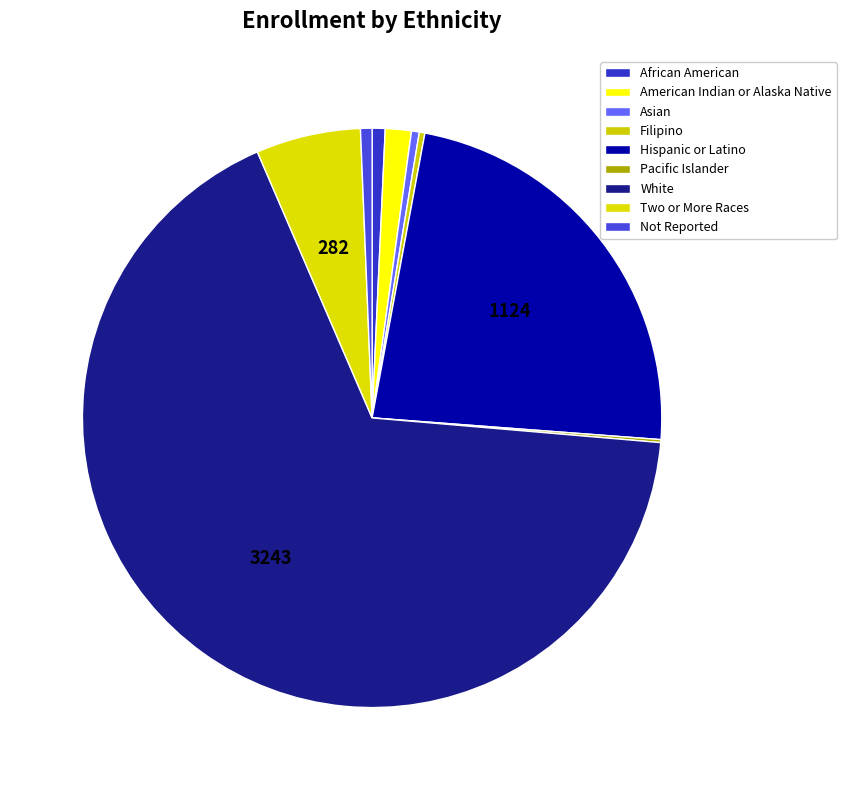

Which category has the biggest portion of the pie?

White